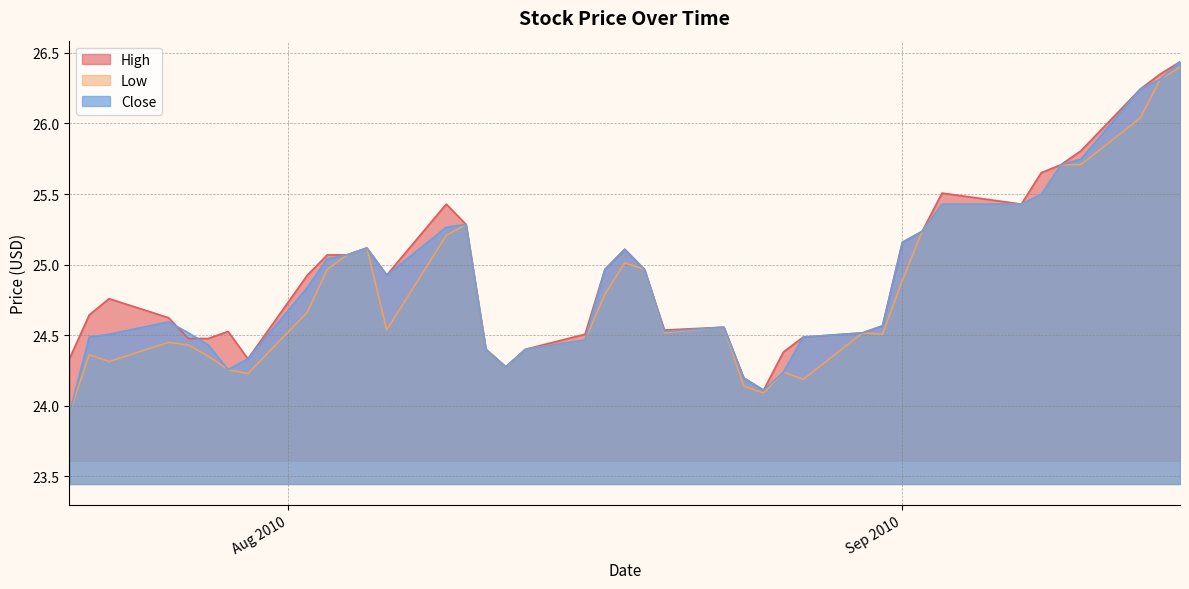

What is the approximate value of High at 2010-08-20?

24.5